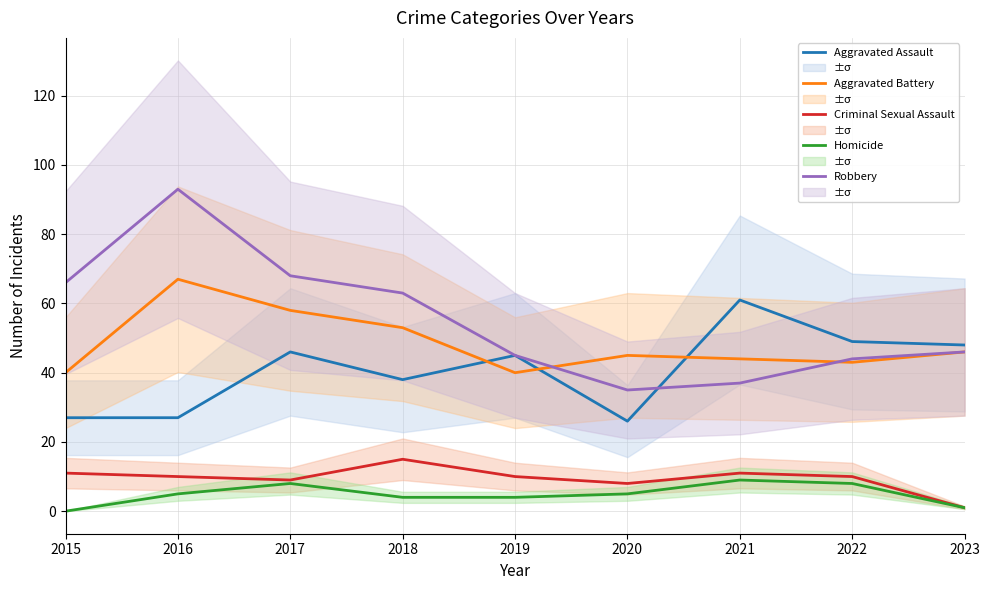

True or false: Aggravated Assault has more than 1 interior local peaks.

True